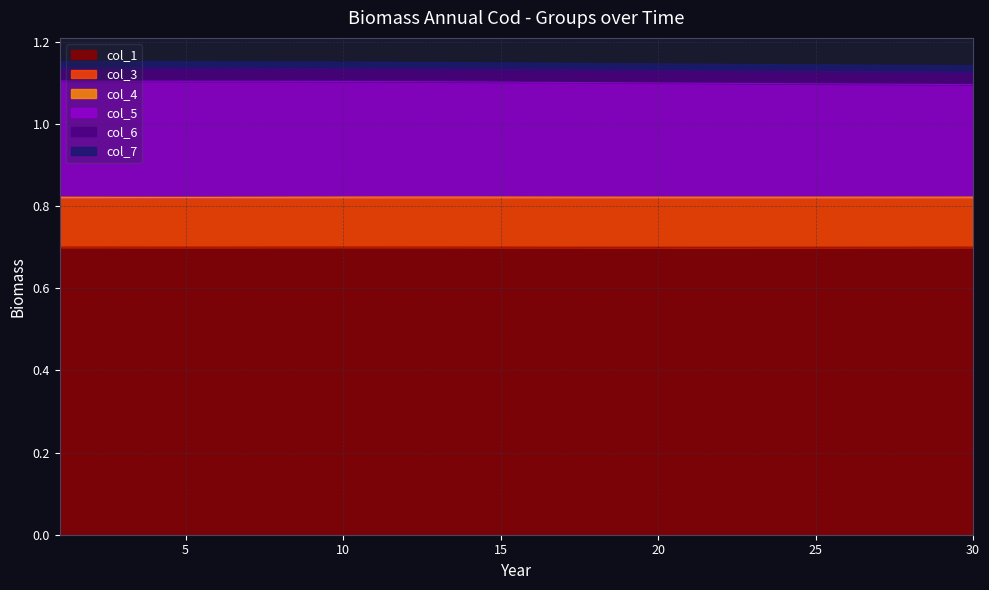

What is the highest value of the col_1 series?

0.7